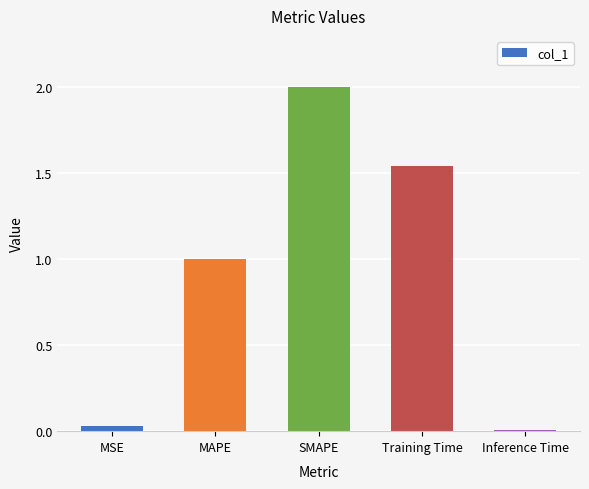

Which label corresponds to the largest value in the chart?

SMAPE